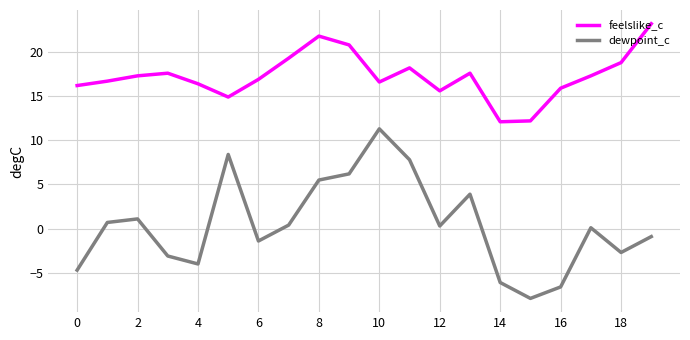

Rank the series by their maximum value, from highest to lowest.

feelslike_c, dewpoint_c